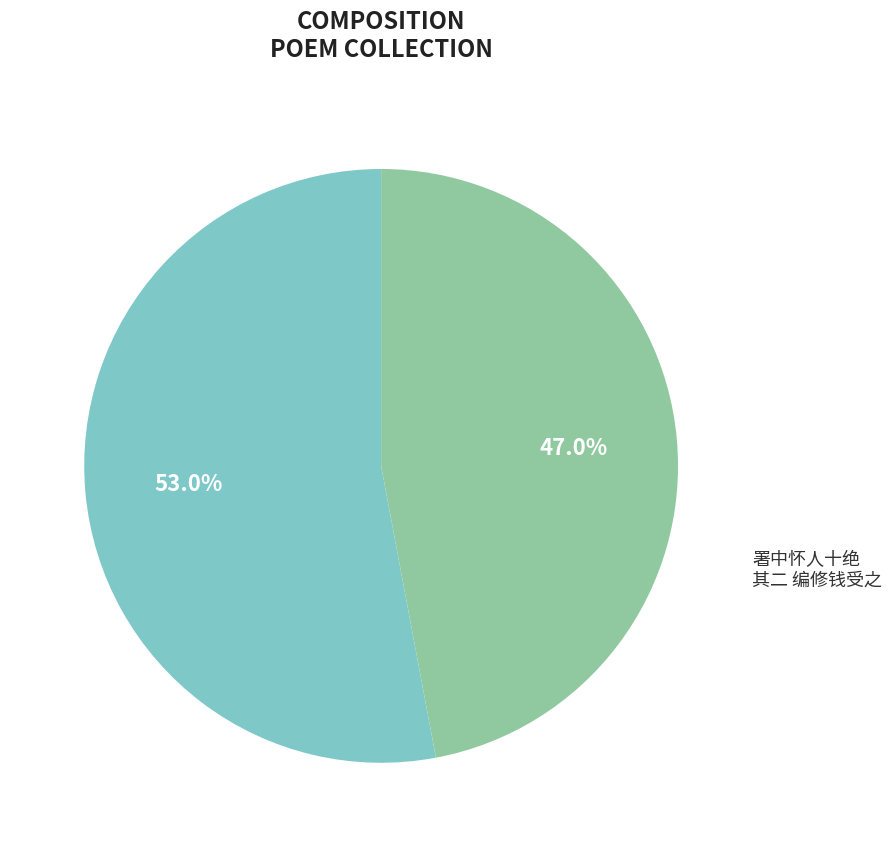

Is there any slice that represents more than half of the pie?

Yes